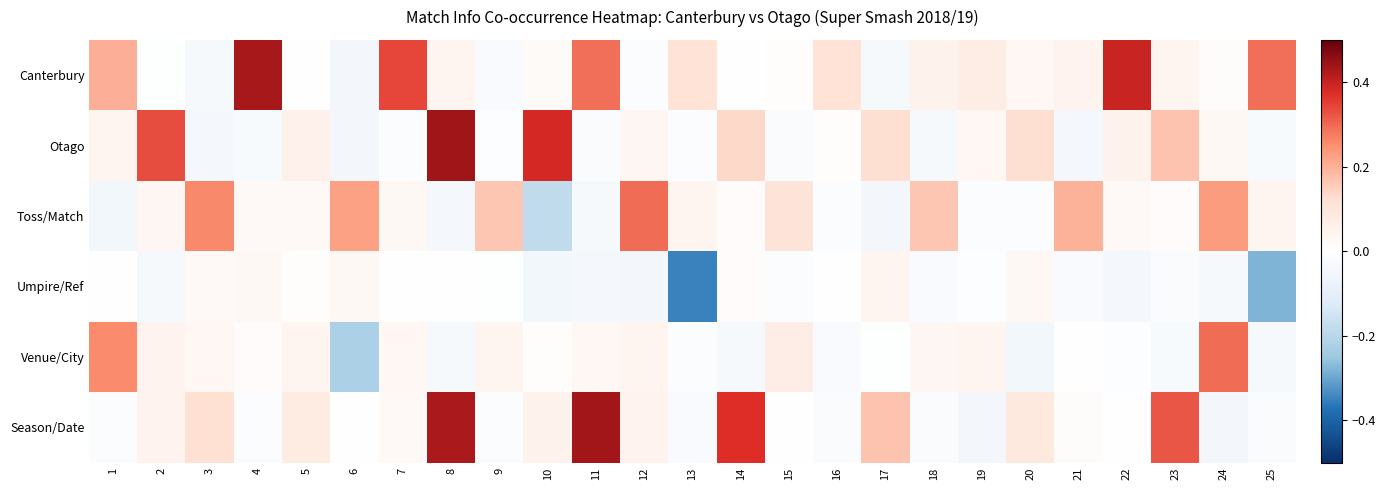

Between 23 and 20, which is larger?

23